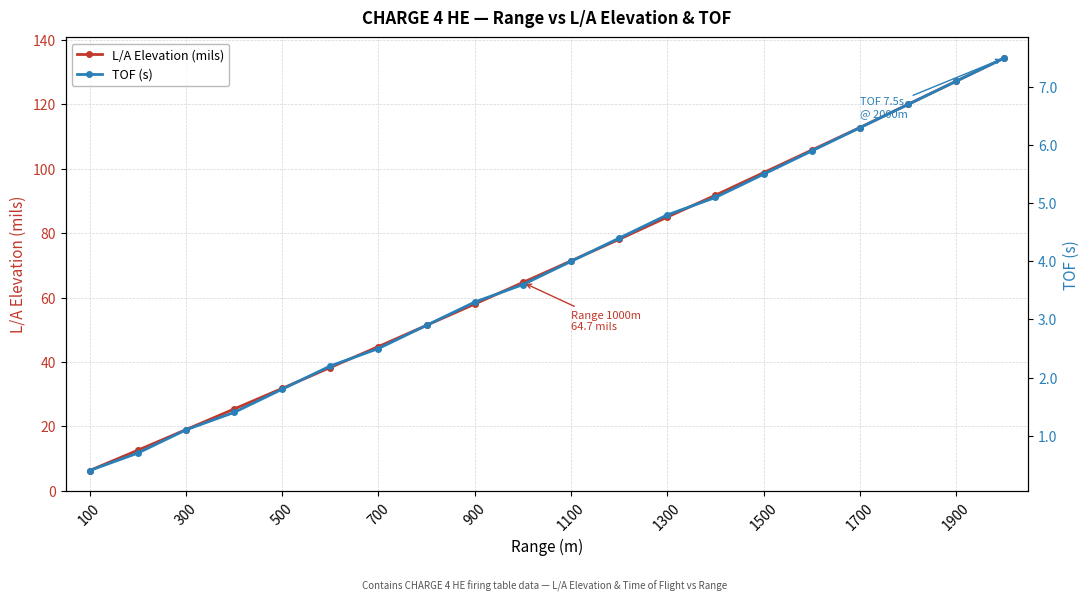

What is the average value of the TOF (s) series?

3.9